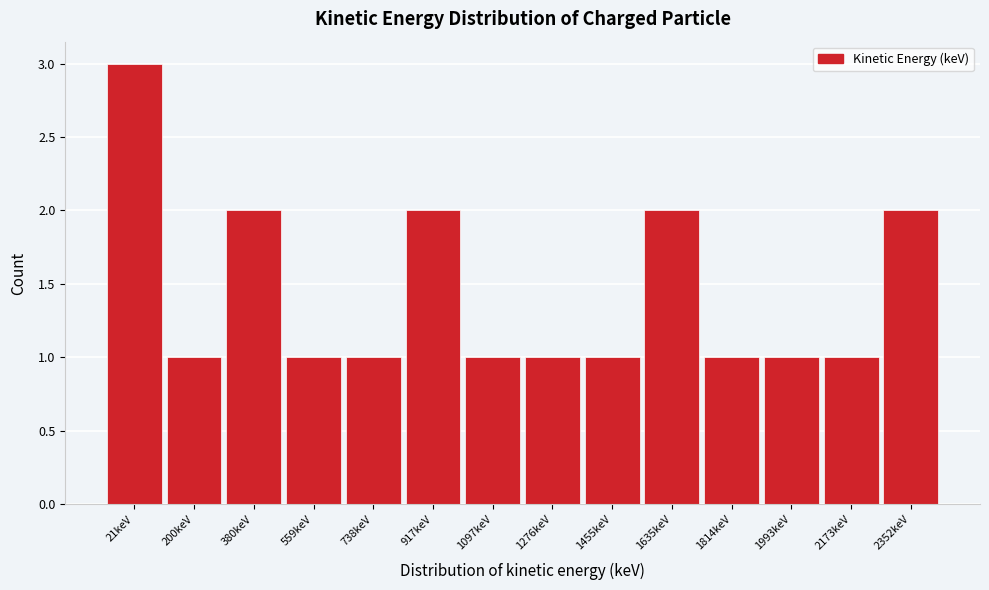

Reading left to right, extract all data points from this chart.

3	1	2	1	1	2	1	1	1	2	1	1	1	2